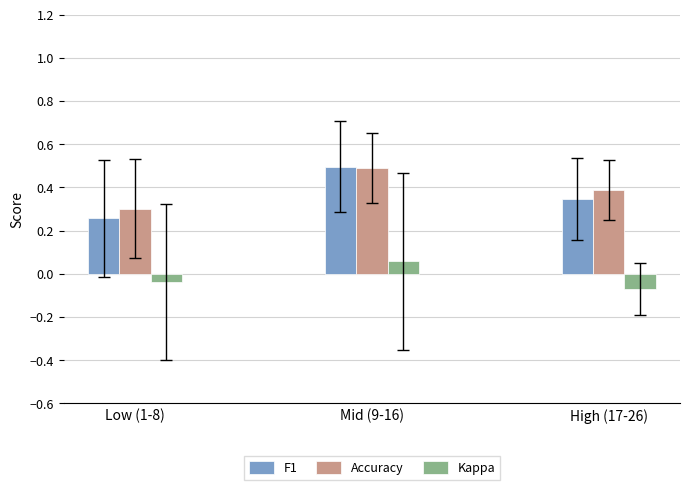

At which category is the sum across all series the highest?

Mid (9-16)